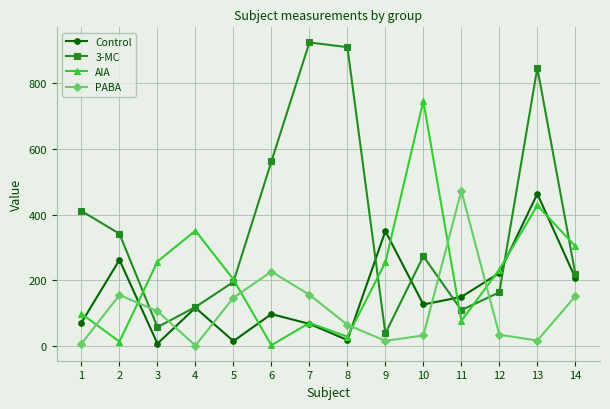

The value of 3-MC at 12 is 162.5. True or false?

True